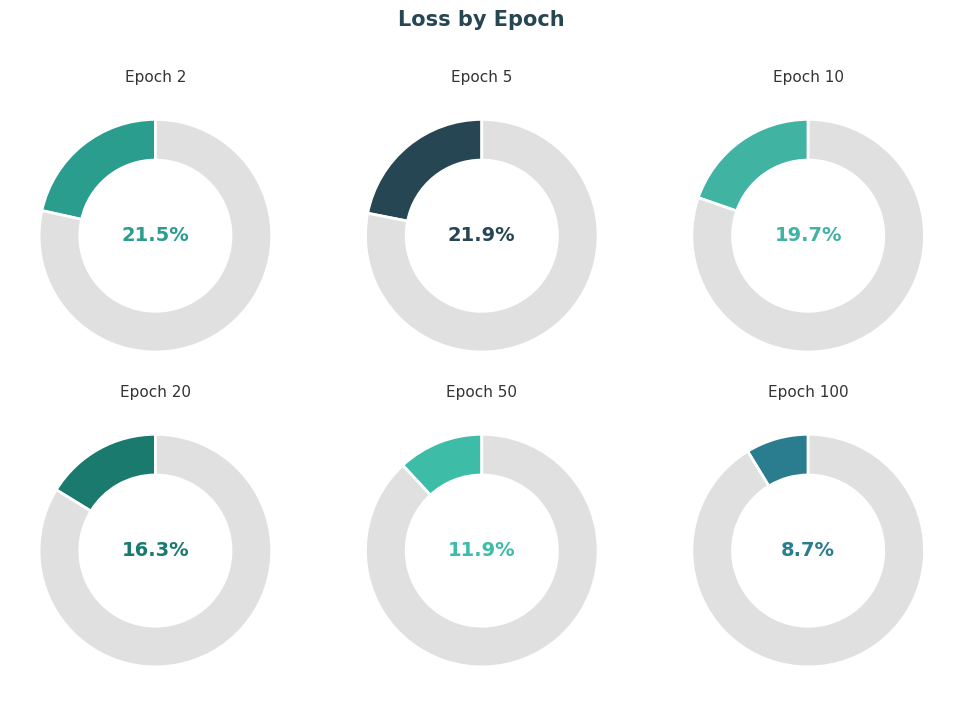

What is the largest slice in the pie chart?

5